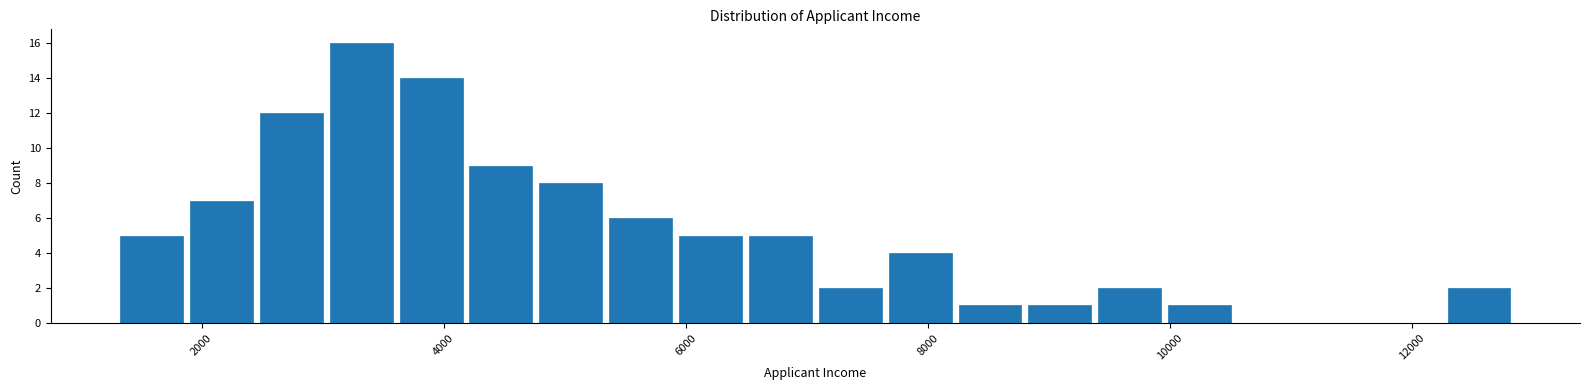

Around what value on the x-axis is the tallest bar? Give the approximate position of its centre, as read against the axis.

3400